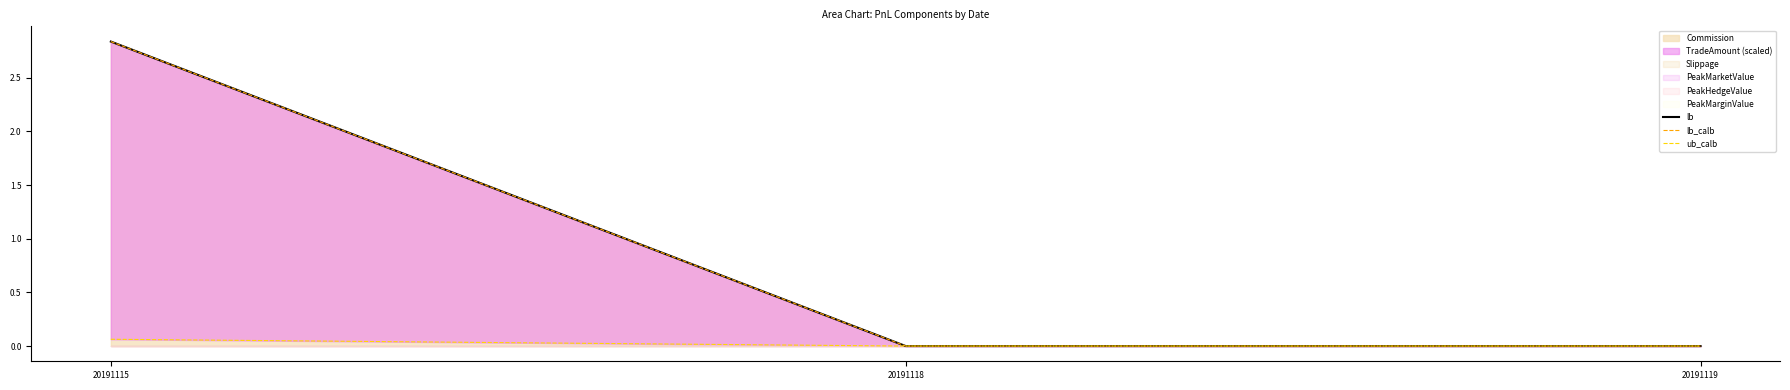

At how many categories does at least one series exceed 0?

1